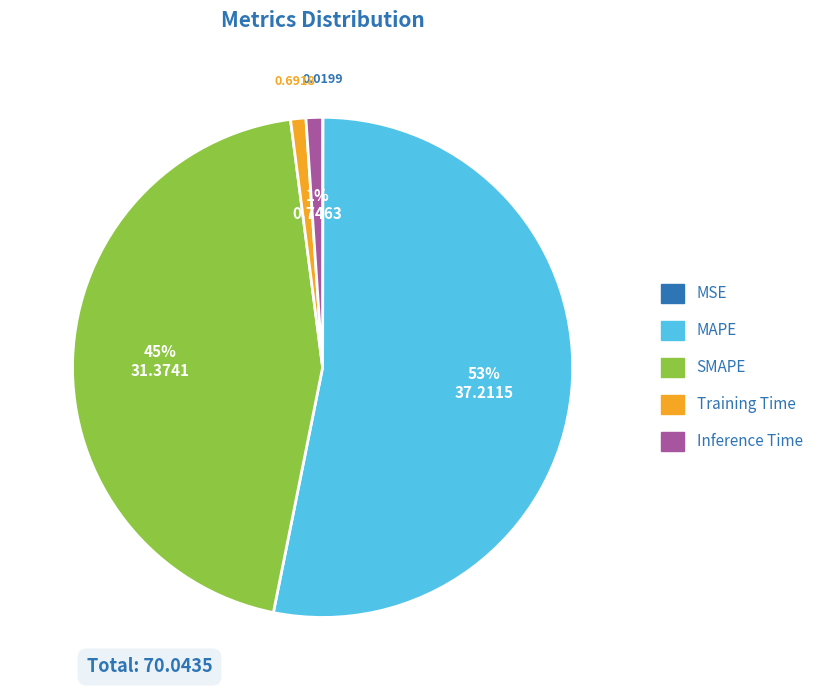

Is it true that MAPE is 40% of the pie?

False